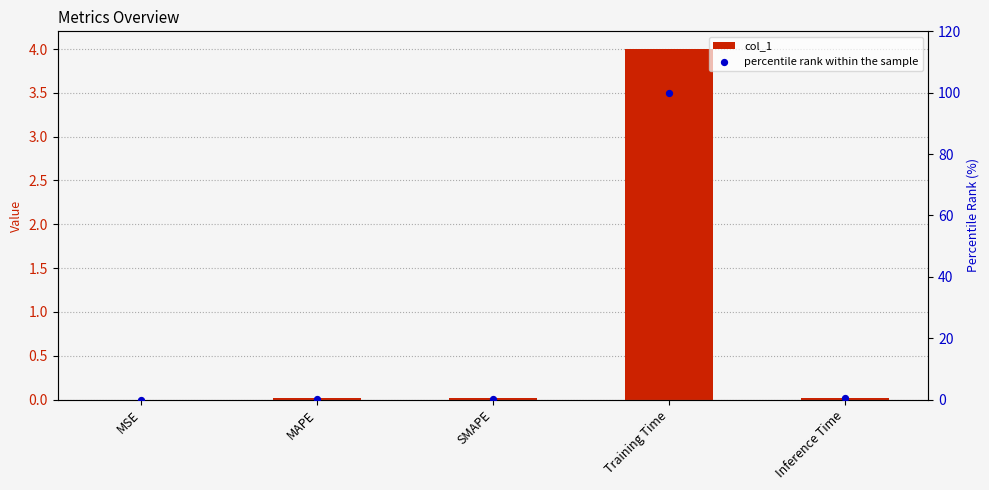

Which series reaches the minimum Y coordinate?

percentile rank within the sample